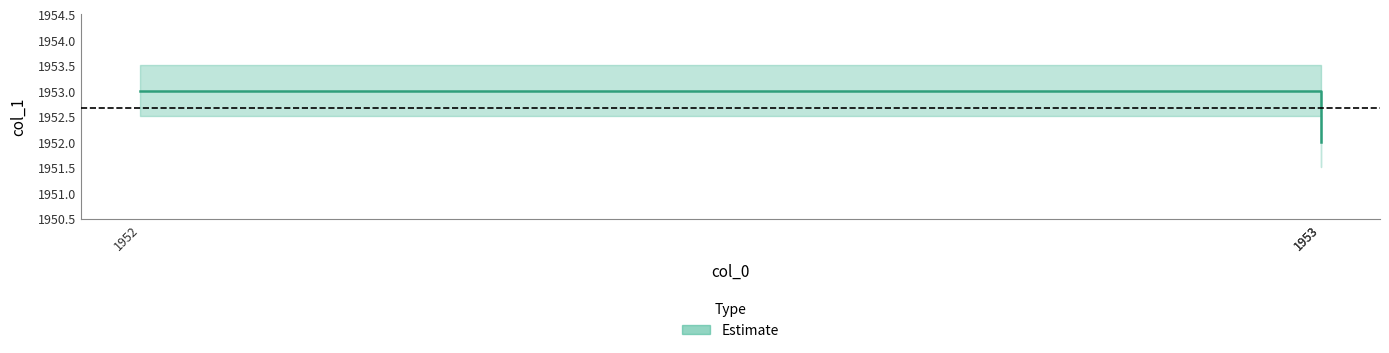

What is the average value?

1953